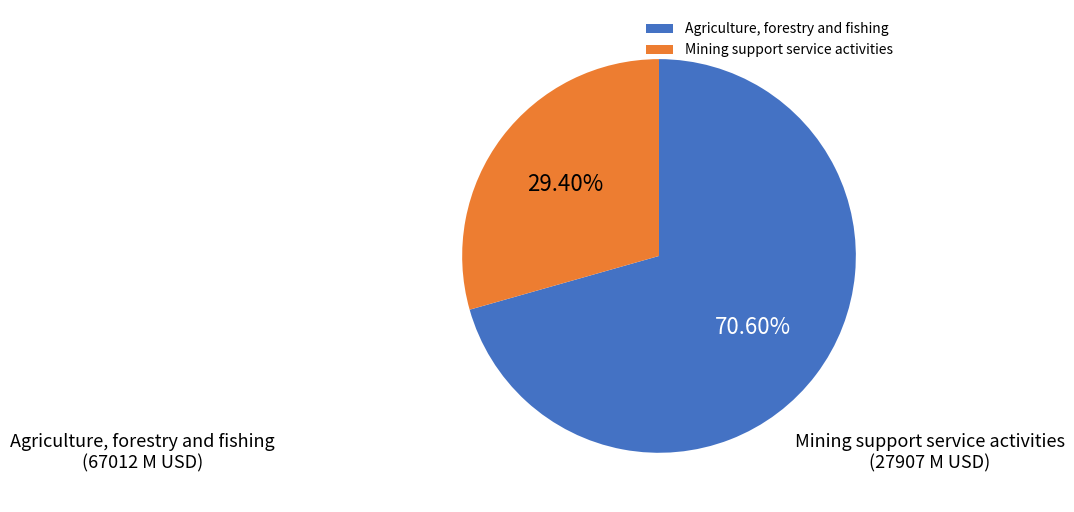

Do Mining support service activities and Agriculture, forestry and fishing together represent more than half of the pie?

Yes